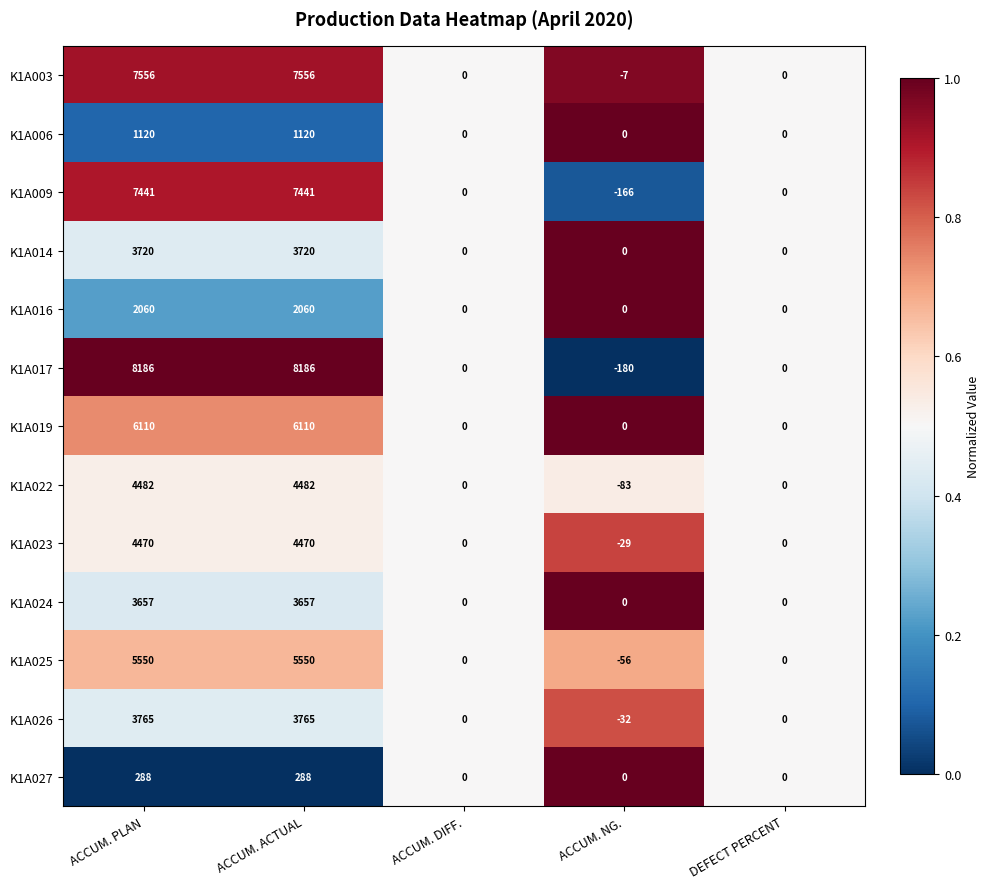

Which series has the widest spread of values?

K1A017